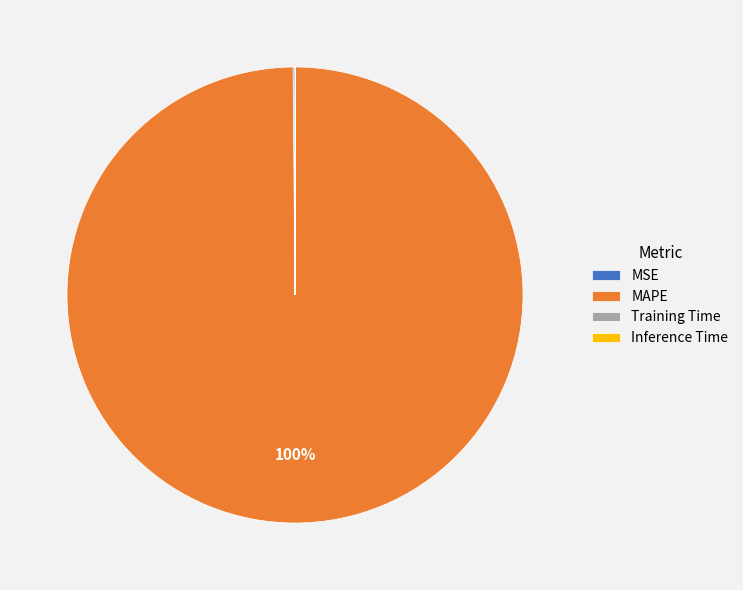

Is MAPE the majority of the pie?

Yes